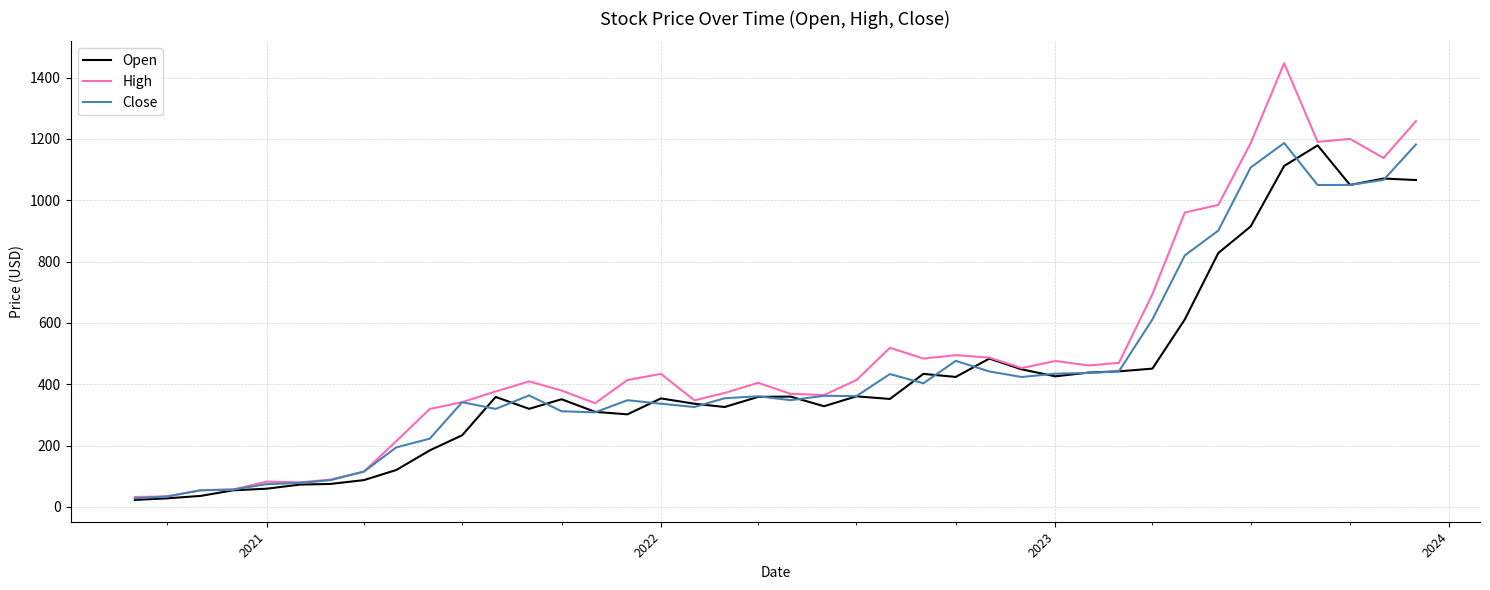

What is the greatest value displayed?

1447.0